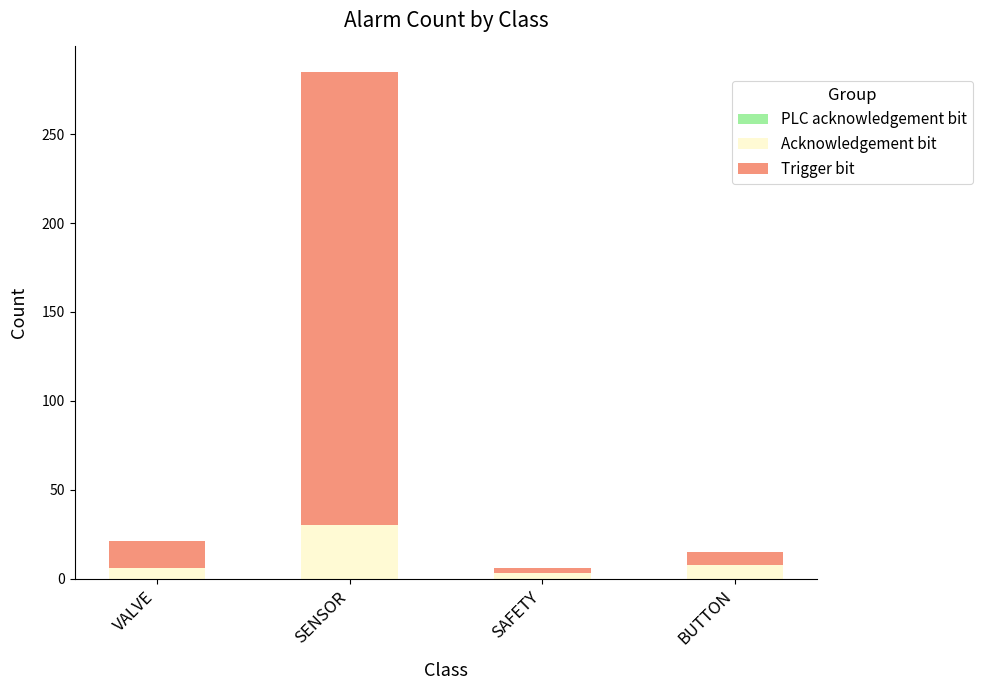

How many categories are shown in the chart?

4